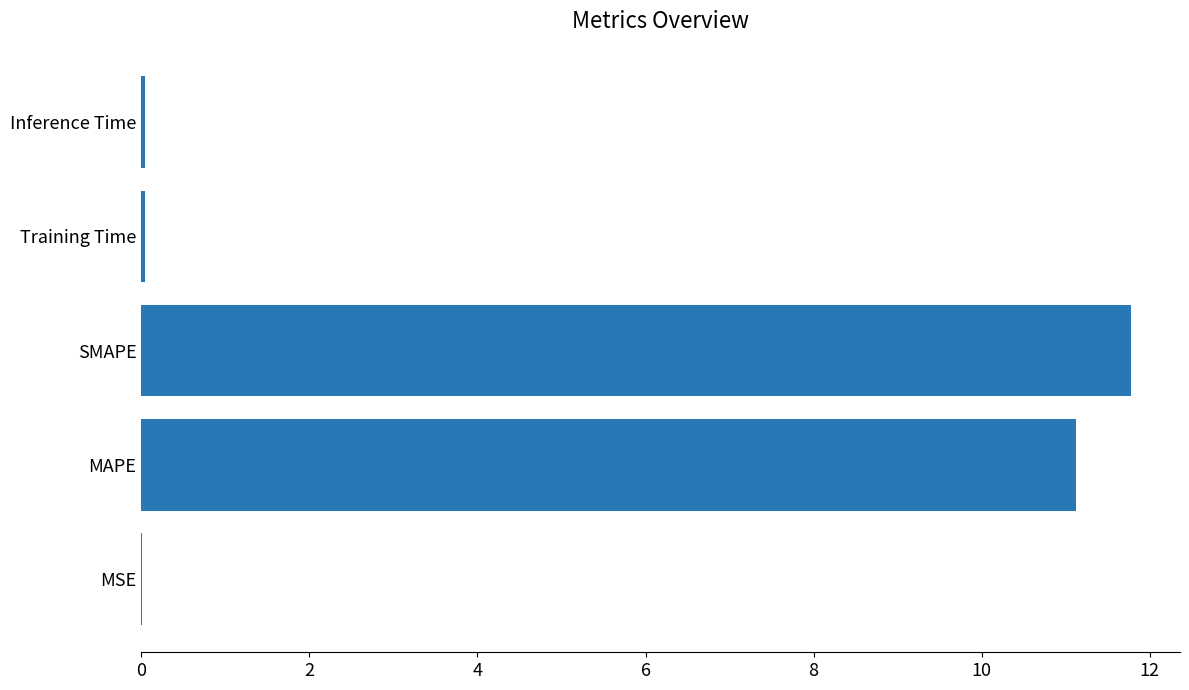

What is the average value?

4.6